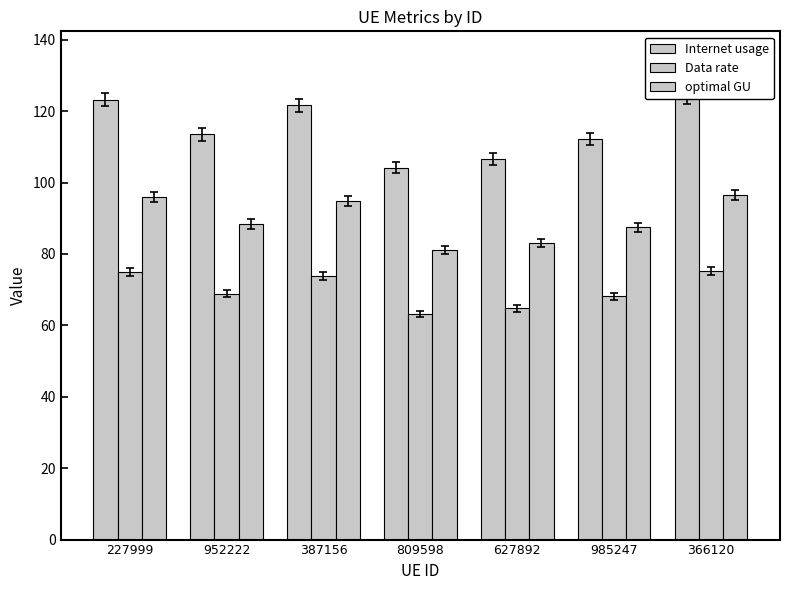

List the series in order of their peak value, lowest first.

Data rate, optimal GU, Internet usage